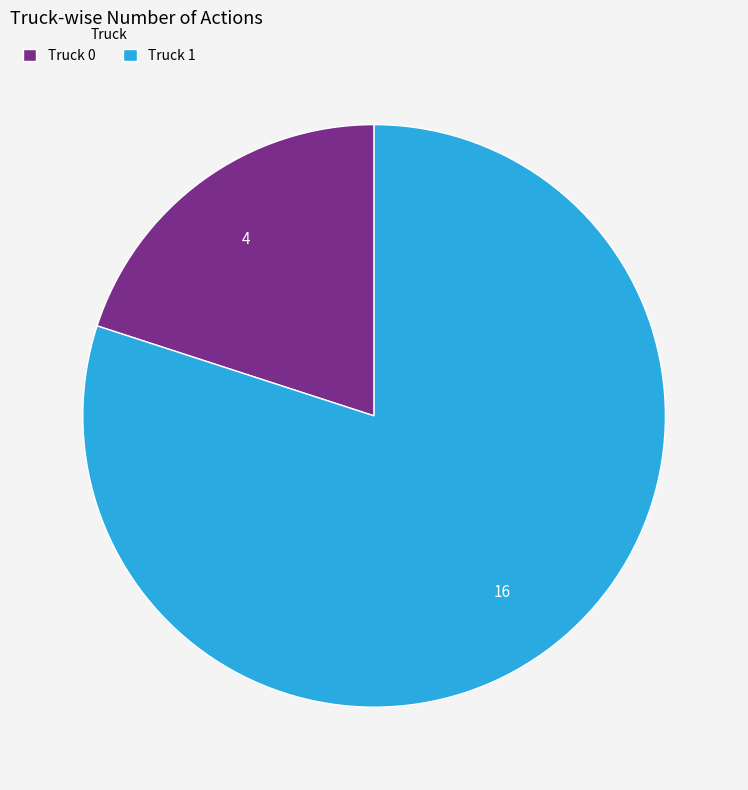

Rank the categories by value from lowest to highest.

Truck 0, Truck 1